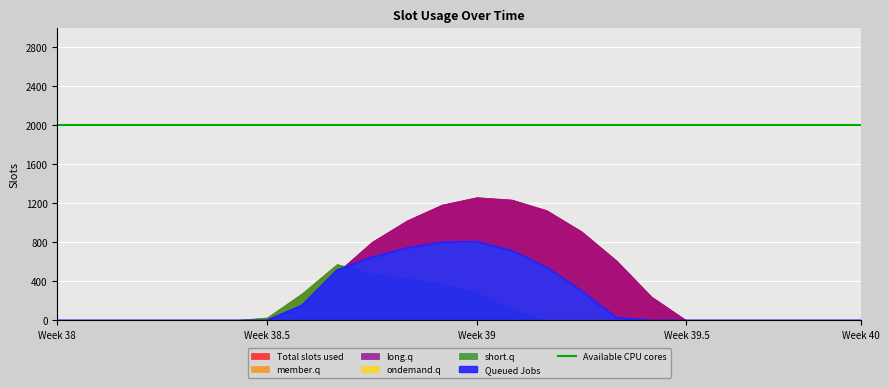

Reading left to right, list all the values displayed in this chart.

row_0.0: 0=0.0	1=0.0	2=0.0	3=0.0	4=0.0	5=0.0	6=0.0	7=134.3	8=489.3	9=804.0	10=1023.2	11=1185.2	12=1261.6	13=1237.4	14=1128.6	15=911.8	16=613.0	17=243.5	18=0.0	19=0.0	20=0.0	21=0.0	22=0.0	23=0.0
row_0.1: 0=0.0	1=0.0	2=0.0	3=0.0	4=0.0	5=0.0	6=0.0	7=153.2	8=514.8	9=646.9	10=742.1	11=800.2	12=806.9	13=715.3	14=544.1	15=301.4	16=26.8	17=0.0	18=0.0	19=0.0	20=0.0	21=0.0	22=0.0	23=0.0
row_0.2: 0=0.0	1=0.0	2=0.0	3=0.0	4=0.0	5=0.0	6=29.3	7=276.9	8=576.6	9=480.7	10=430.5	11=374.4	12=289.5	13=107.8	14=0.0	15=0.0	16=0.0	17=0.0	18=0.0	19=0.0	20=0.0	21=0.0	22=0.0	23=0.0
row_1.0: 0=0.0	1=0.0	2=0.0	3=0.0	4=0.0	5=0.0	6=0.0	7=134.3	8=489.3	9=804.0	10=1023.2	11=1185.2	12=1261.6	13=1237.4	14=1128.6	15=911.8	16=613.0	17=243.5	18=0.0	19=0.0	20=0.0	21=0.0	22=0.0	23=0.0
row_1.1: 0=0.0	1=0.0	2=0.0	3=0.0	4=0.0	5=0.0	6=0.0	7=153.2	8=514.8	9=646.9	10=742.1	11=800.2	12=806.9	13=715.3	14=544.1	15=301.4	16=26.8	17=0.0	18=0.0	19=0.0	20=0.0	21=0.0	22=0.0	23=0.0
row_1.2: 0=0.0	1=0.0	2=0.0	3=0.0	4=0.0	5=0.0	6=29.3	7=276.9	8=576.6	9=480.7	10=430.5	11=374.4	12=289.5	13=107.8	14=0.0	15=0.0	16=0.0	17=0.0	18=0.0	19=0.0	20=0.0	21=0.0	22=0.0	23=0.0